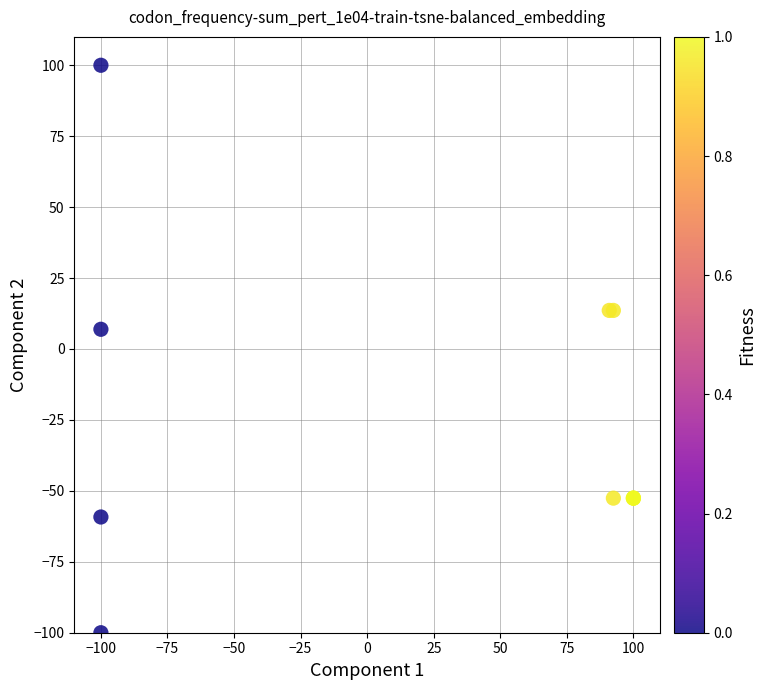

What Y value in the scatter plot is closest to 0?

6.9